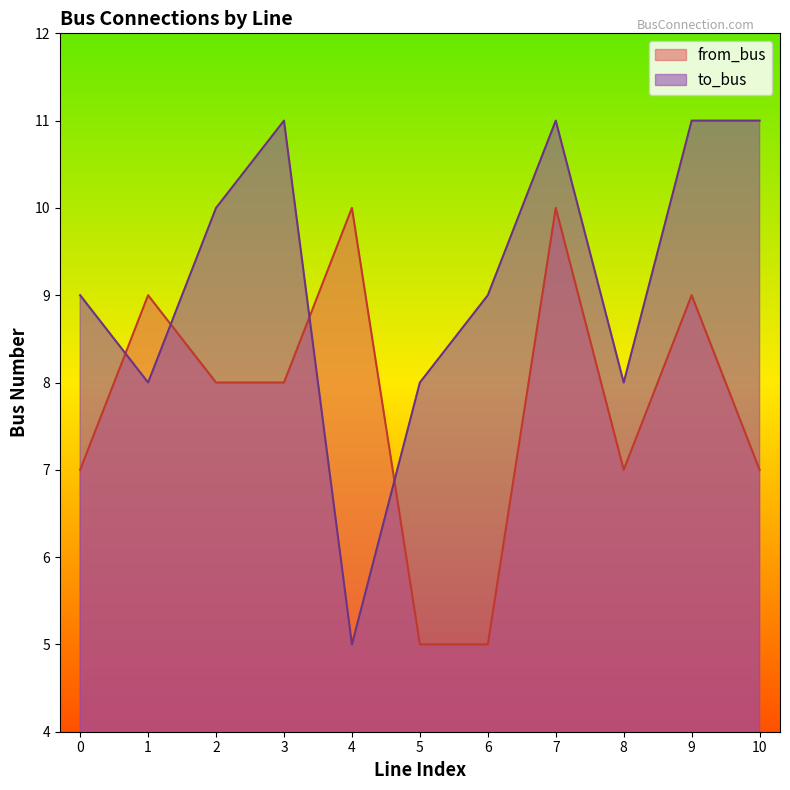

Rank the series by their average value, from lowest to highest.

from_bus, to_bus